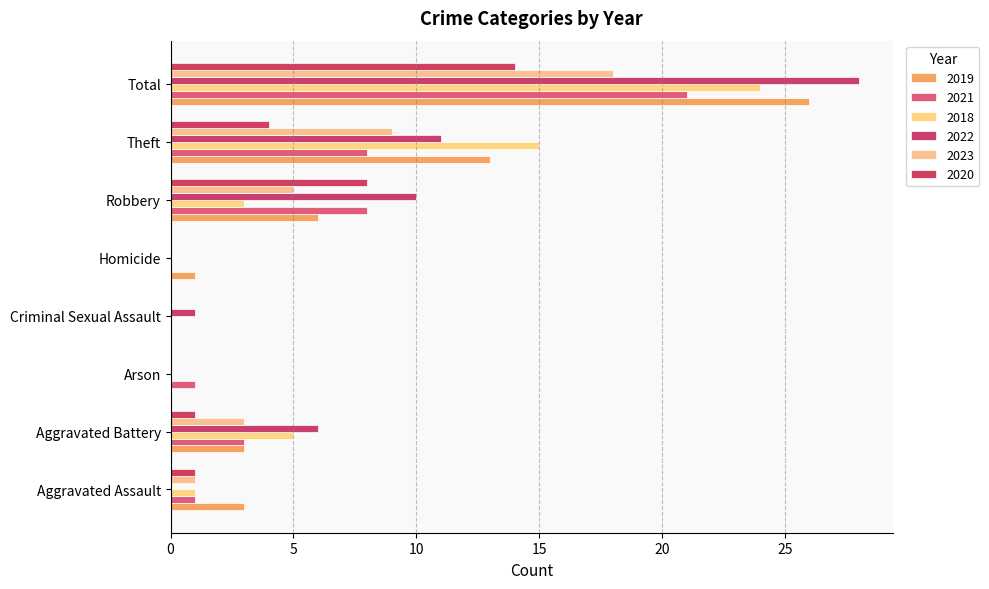

What is the difference between the maximum and minimum values in the 2020 series?

14